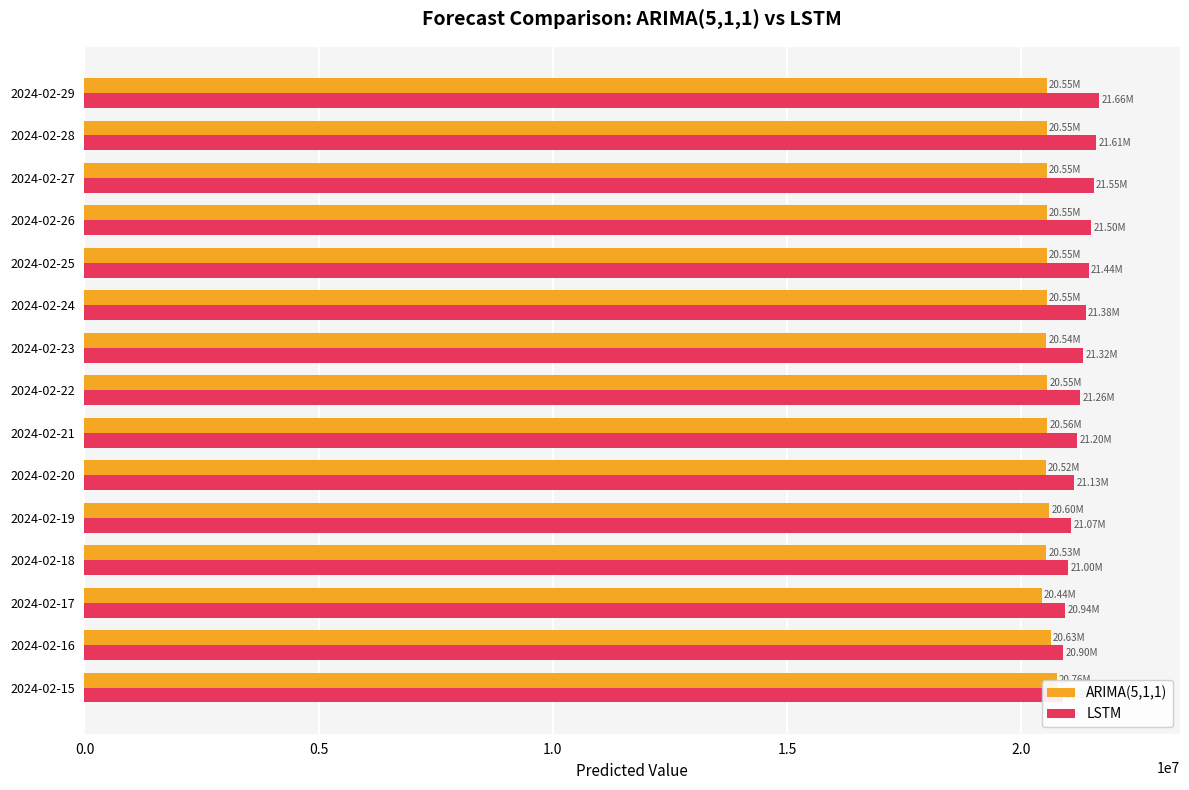

What is the spread (max minus min) of values at 2024-02-28?

1058966.9